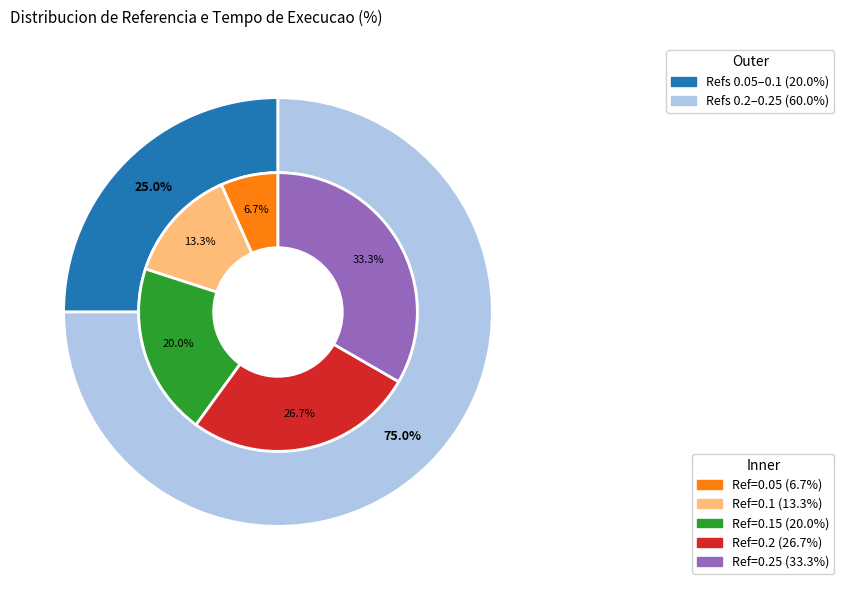

What is the change in value from 0.15 to 0.25?

+0.1